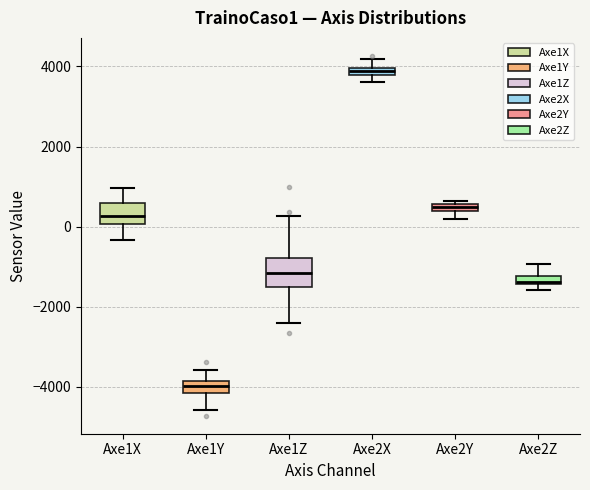

Which box has the lowest median line?

Axe1Y